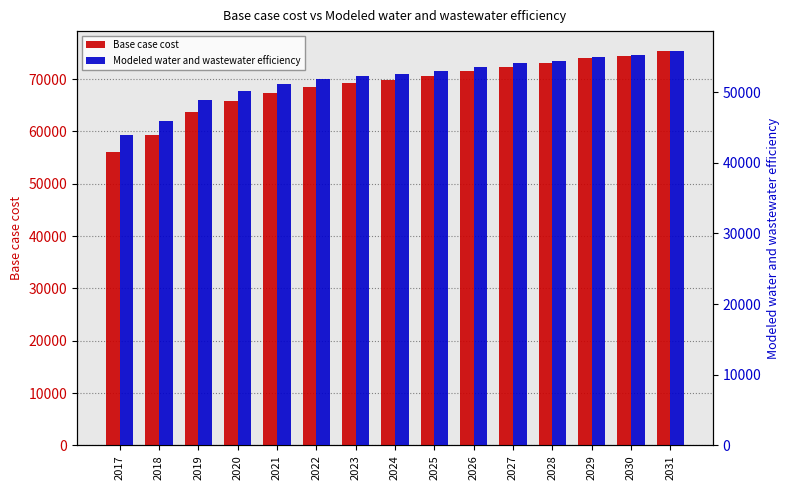

Reading left to right, transcribe all the data shown in this chart.

Base case cost: 56040.5	59223.5	63703.5	65803.2	67325.2	68415.5	69214.3	69869.7	70596.1	71539.9	72338.7	72994.7	73938.1	74450.4	75394.9
Modeled water and wastewater efficiency: 43883.9	45941.4	48876.6	50206.8	51149.0	51801.7	52259.5	52622.4	53035.1	53596.4	54061.6	54432.1	54998.4	55275.3	55845.5